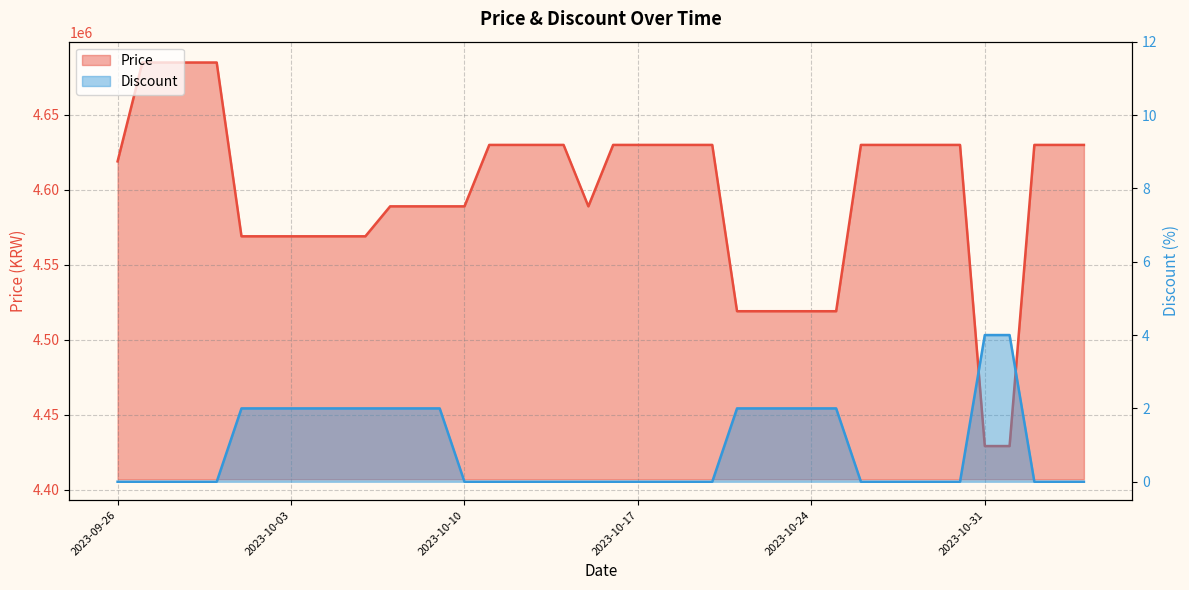

Which series has the largest range (max minus min)?

Price